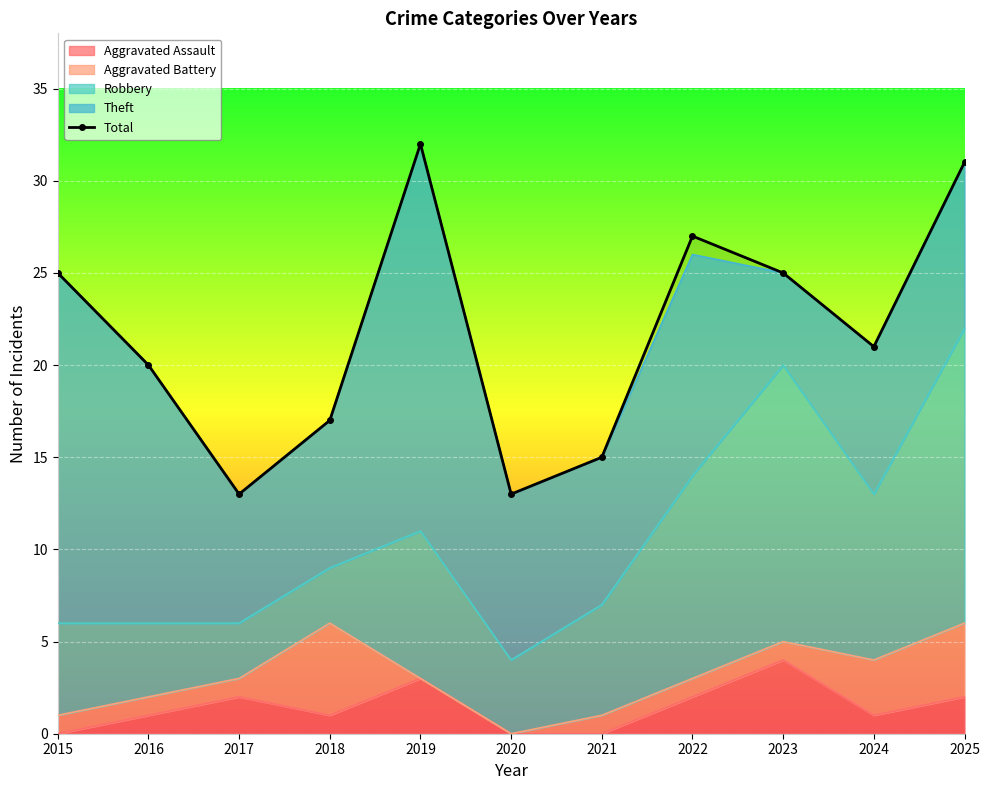

Reading left to right, extract all data points from this chart.

25	20	13	17	32	13	15	27	25	21	31